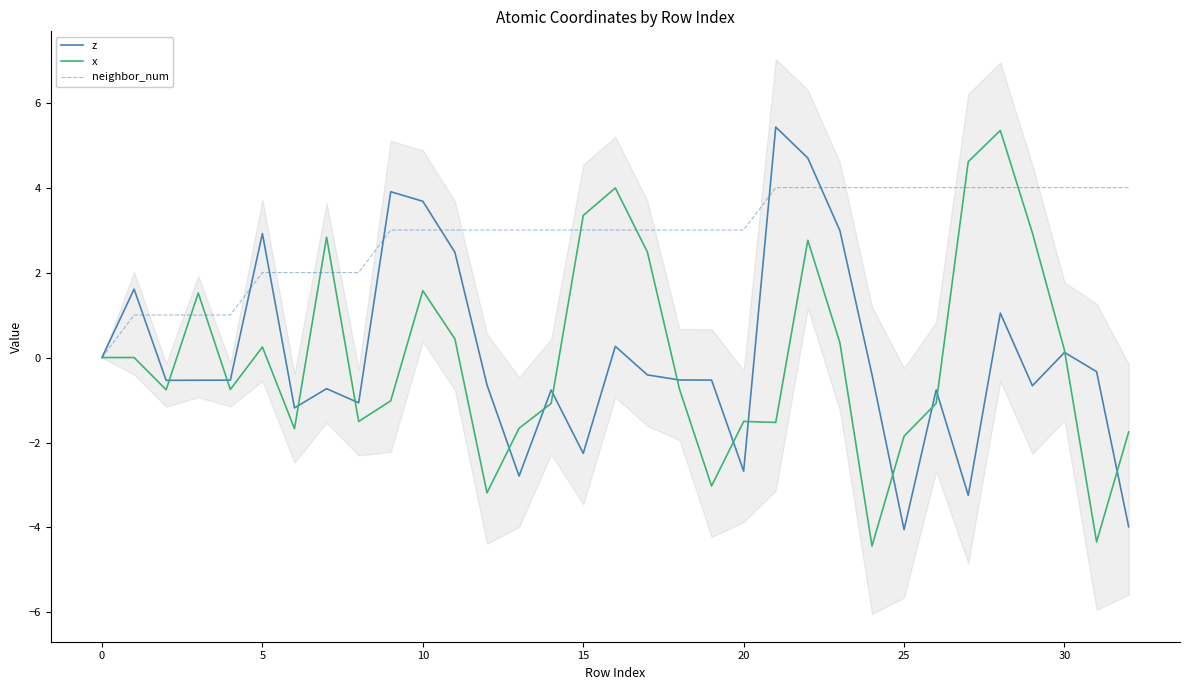

True or false: x has more than 2 interior local peaks.

True